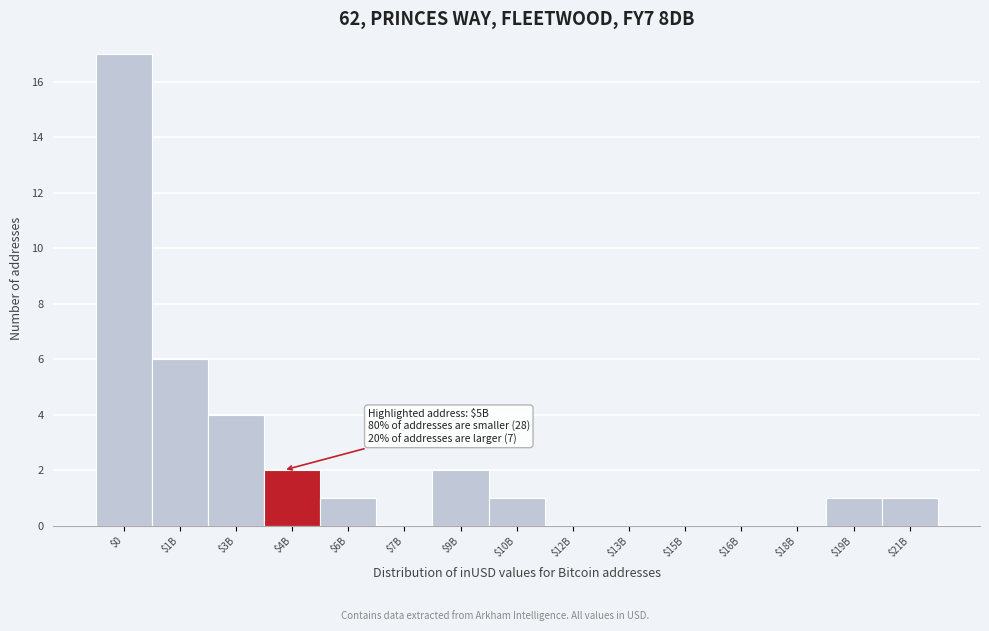

Is it true that the value at $18B is 0?

True